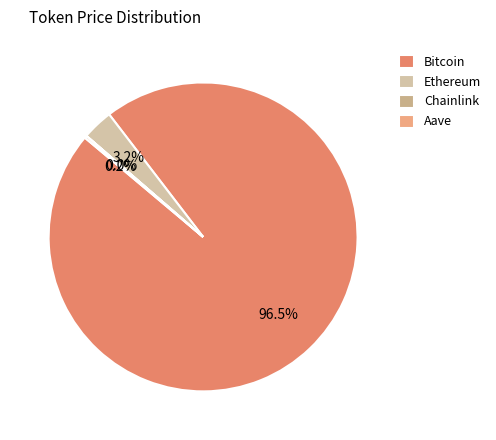

Is there any slice that represents more than half of the pie?

Yes